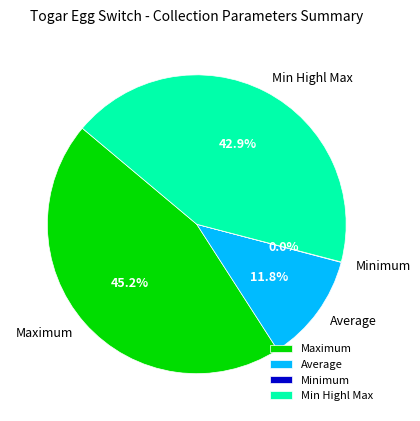

What percentage is the Maximum slice, to the nearest percent?

45%